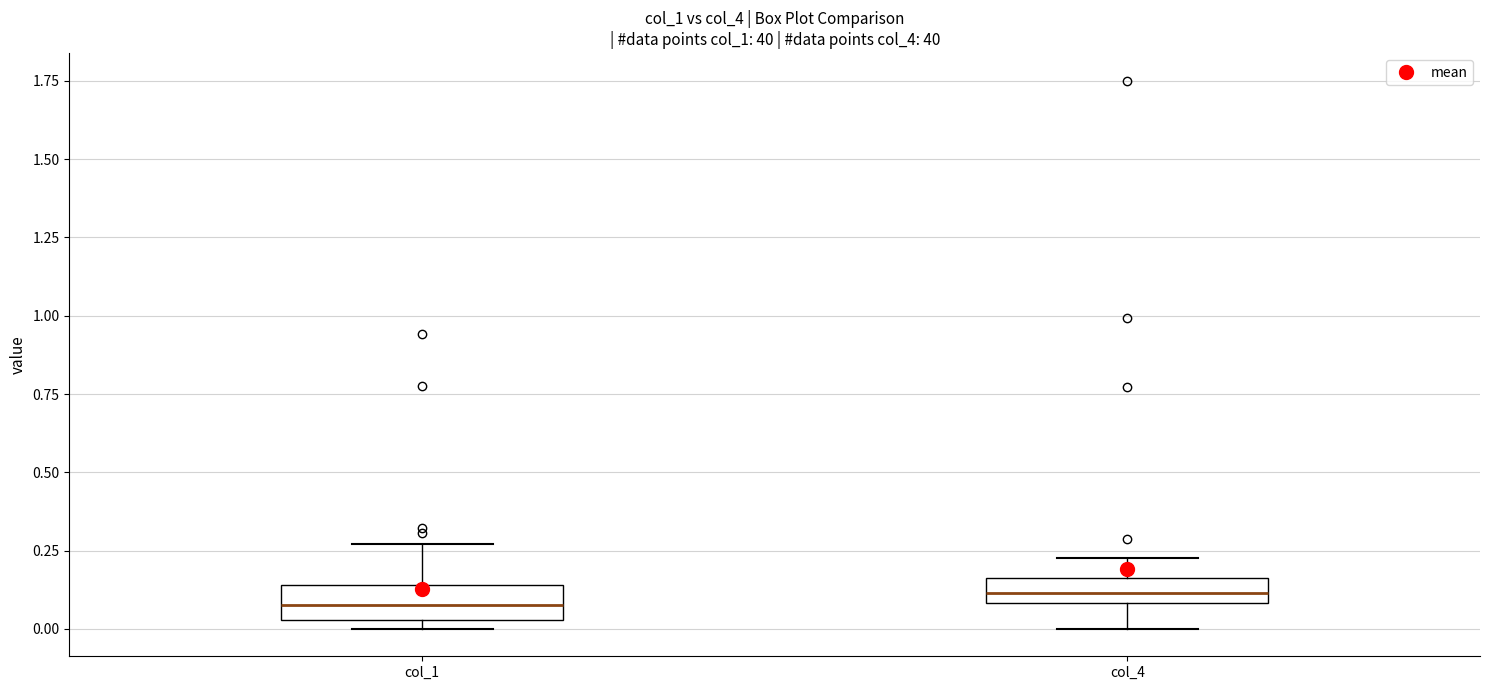

Reading left to right, read every box against the y-axis: the position of its median line, the range the box covers, and the ends of its whiskers. The values are not printed on the chart, so give them approximately, as read against the axis.

col_1: median 0.10, box 0.05 to 0.15, whiskers 0.00 to 0.25
col_4: median 0.10 (inside the box), box 0.10 to 0.15, whiskers 0.00 to 0.25